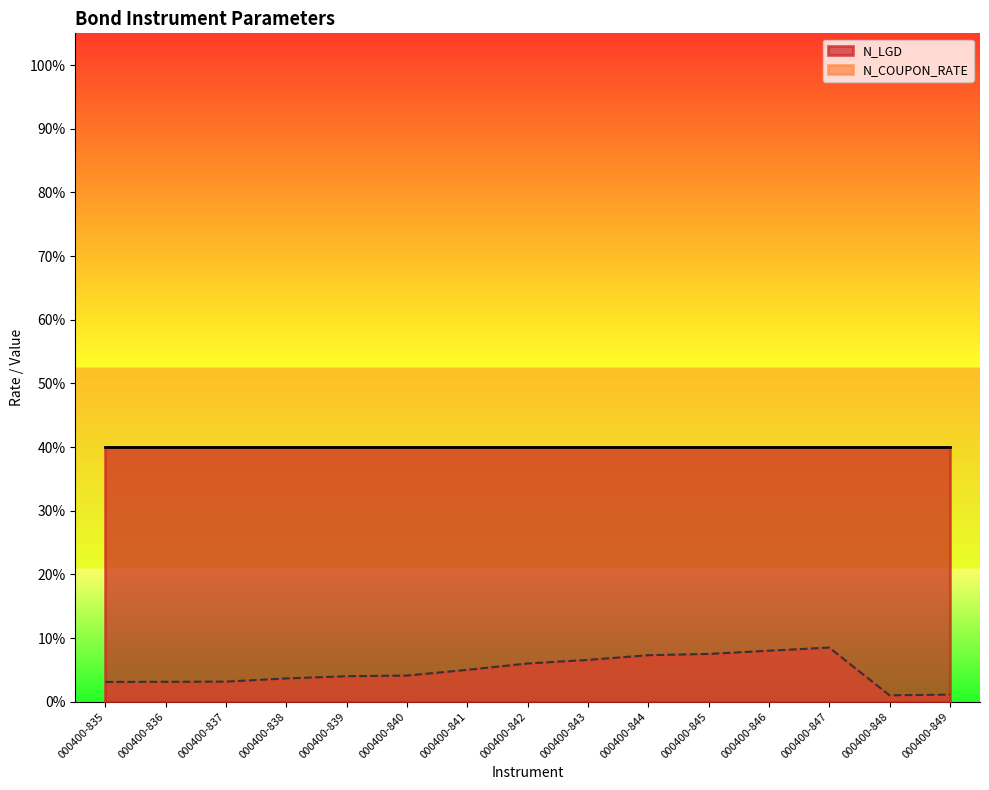

Where is the first local minimum?

000400-848